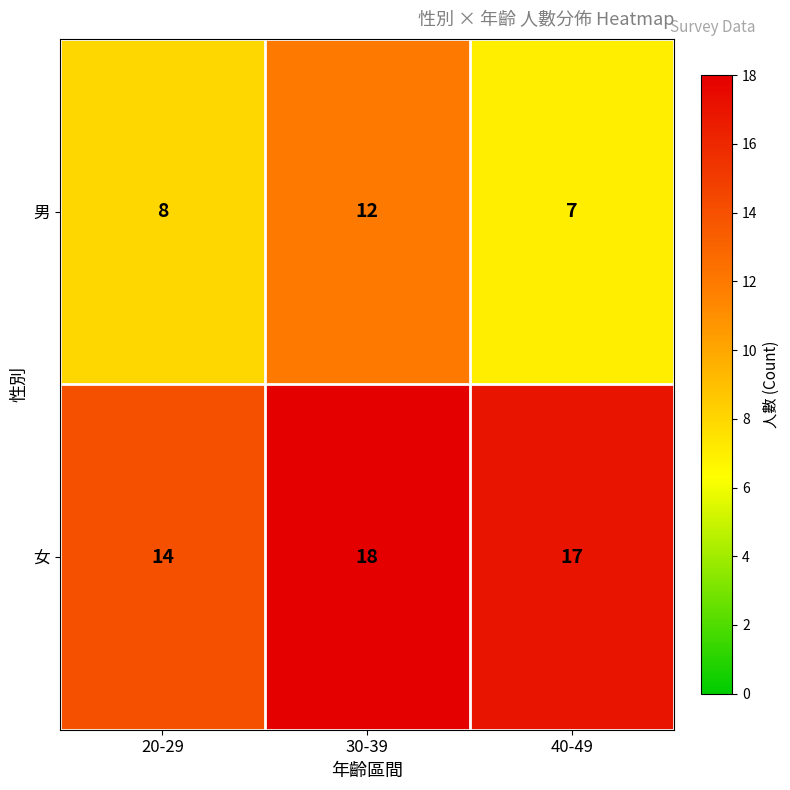

Which label corresponds to the smallest value in the chart?

40-49